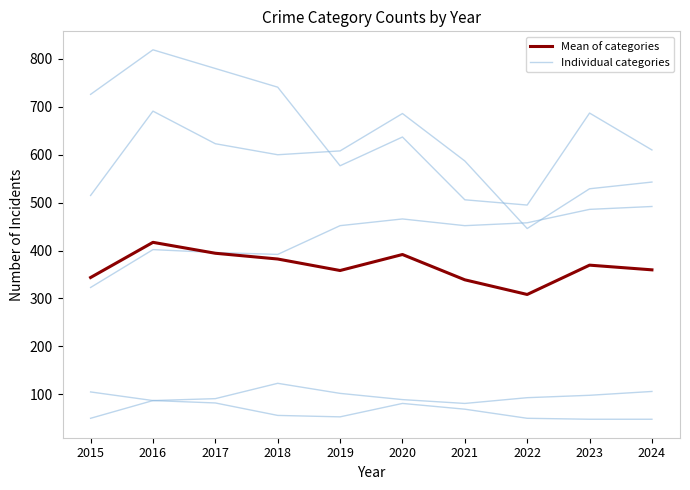

Reading left to right, what are all the values shown in this chart?

Aggravated Assault: 2015=323.0	2016=402.0	2017=396.0	2018=392.0	2019=452.0	2020=466.0	2021=452.0	2022=458.0	2023=486.0	2024=492.0
Aggravated Battery: 2015=515.0	2016=691.0	2017=623.0	2018=600.0	2019=608.0	2020=686.0	2021=587.0	2022=446.0	2023=529.0	2024=543.0
Criminal Sexual Assault: 2015=105.0	2016=87.0	2017=91.0	2018=123.0	2019=102.0	2020=89.0	2021=81.0	2022=93.0	2023=98.0	2024=106.0
Homicide: 2015=50.0	2016=87.0	2017=82.0	2018=56.0	2019=53.0	2020=81.0	2021=69.0	2022=50.0	2023=48.0	2024=48.0
Robbery: 2015=726.0	2016=819.0	2017=780.0	2018=741.0	2019=577.0	2020=637.0	2021=506.0	2022=495.0	2023=687.0	2024=610.0
Mean of categories: 2015=343.8	2016=417.2	2017=394.4	2018=382.4	2019=358.4	2020=391.8	2021=339.0	2022=308.4	2023=369.6	2024=359.8